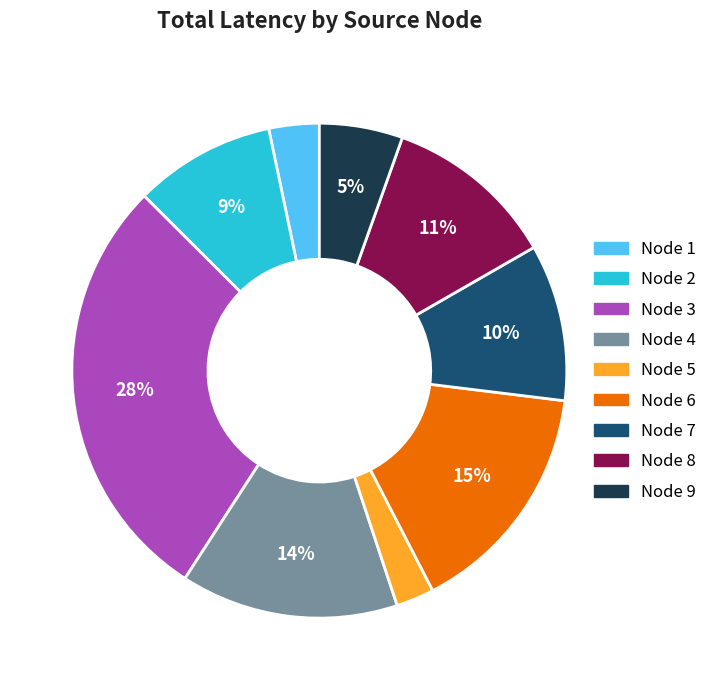

To the nearest percent, what is the average slice percentage?

11%